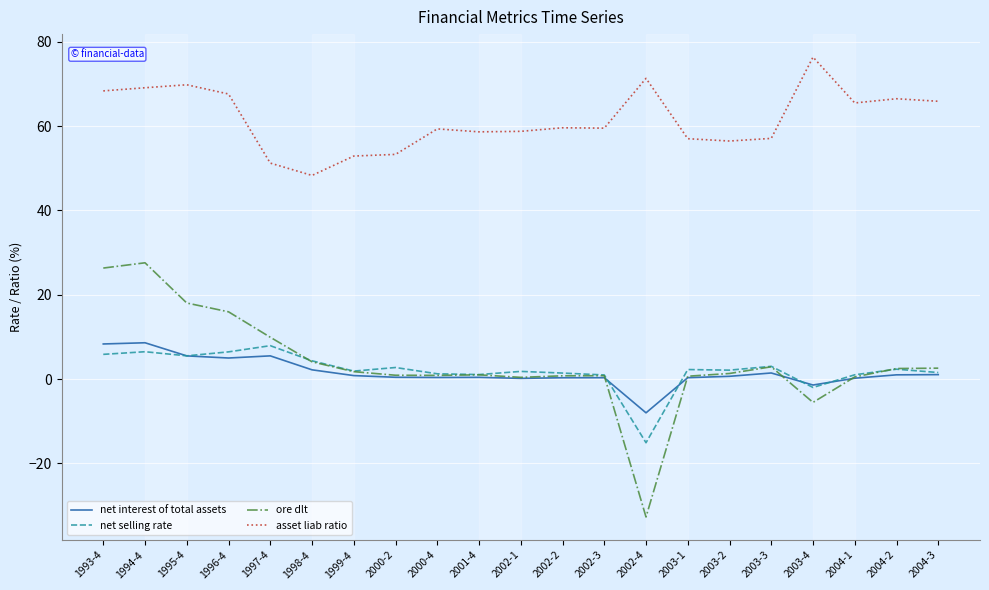

What is the difference between the ore dlt values at 2000-2 and 1993-4?

25.4